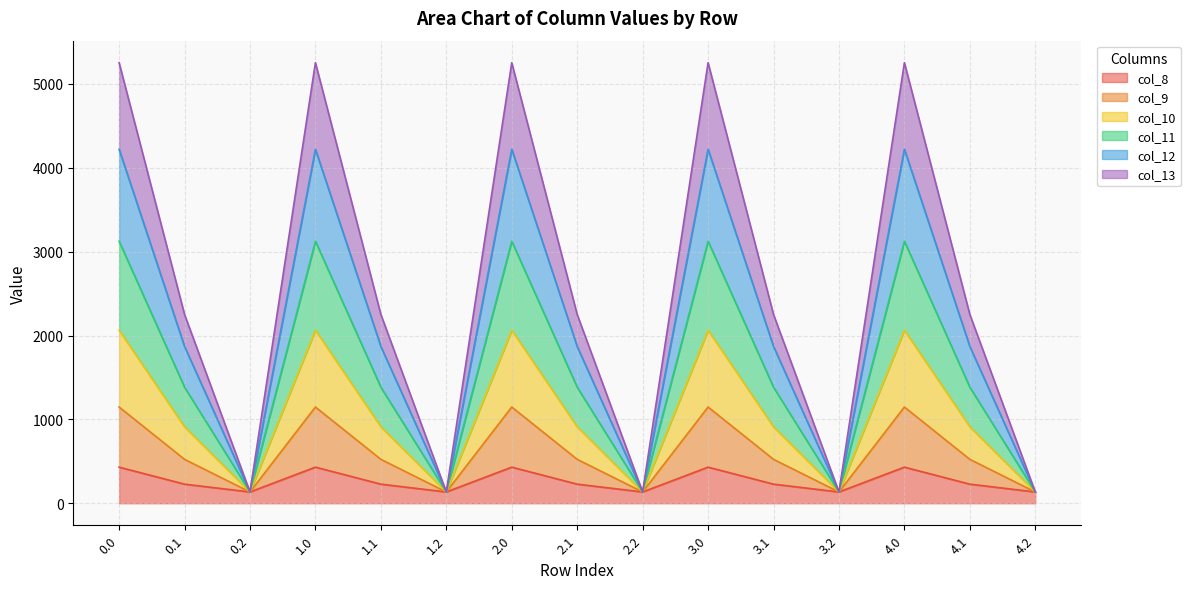

Where is col_11 nearest to the value 1628?

0.1